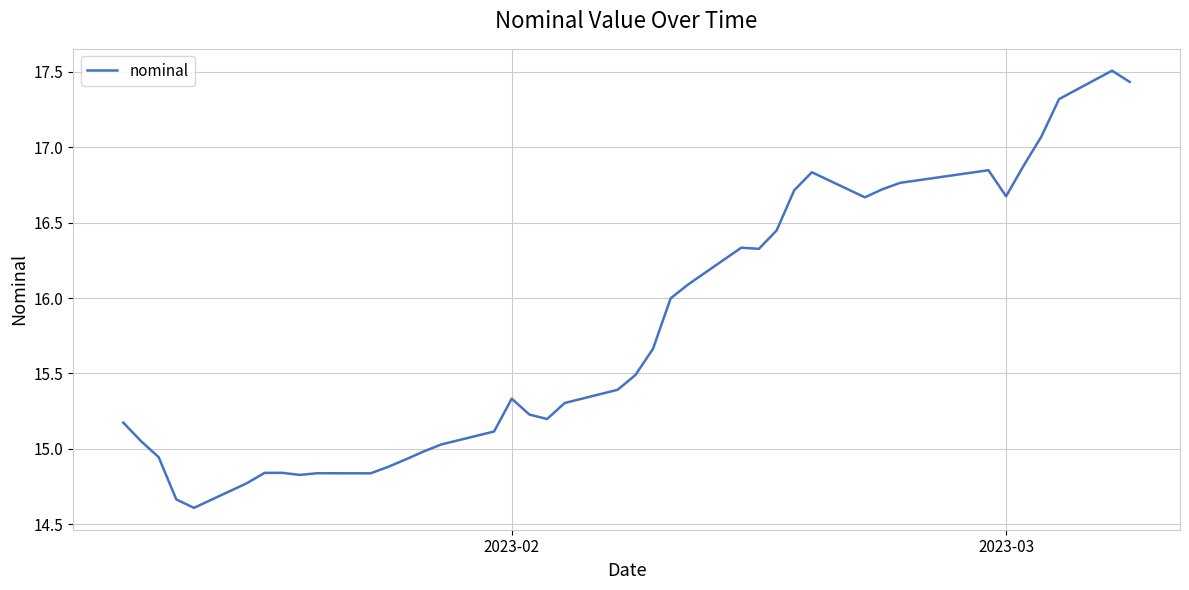

What is the difference between the maximum and minimum values?

2.9